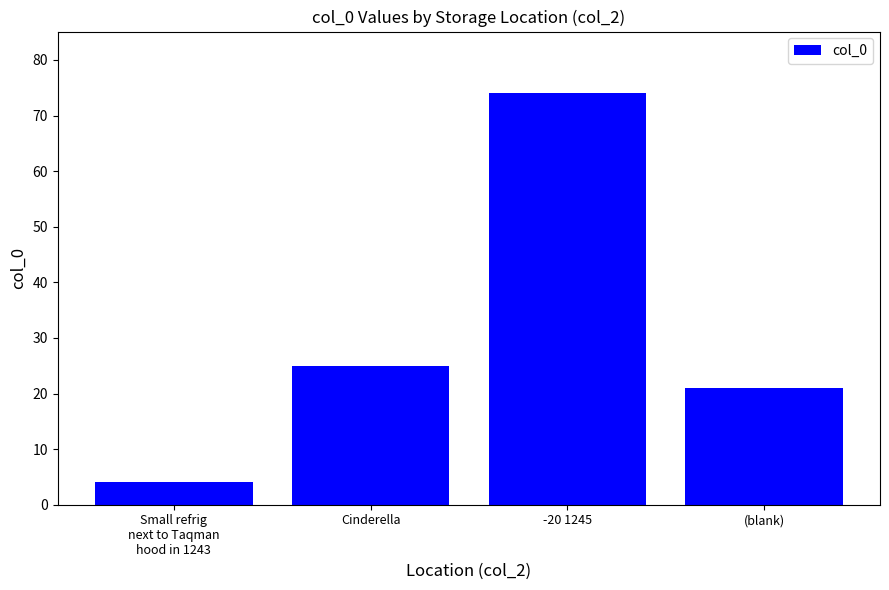

How many bars are there in total?

4